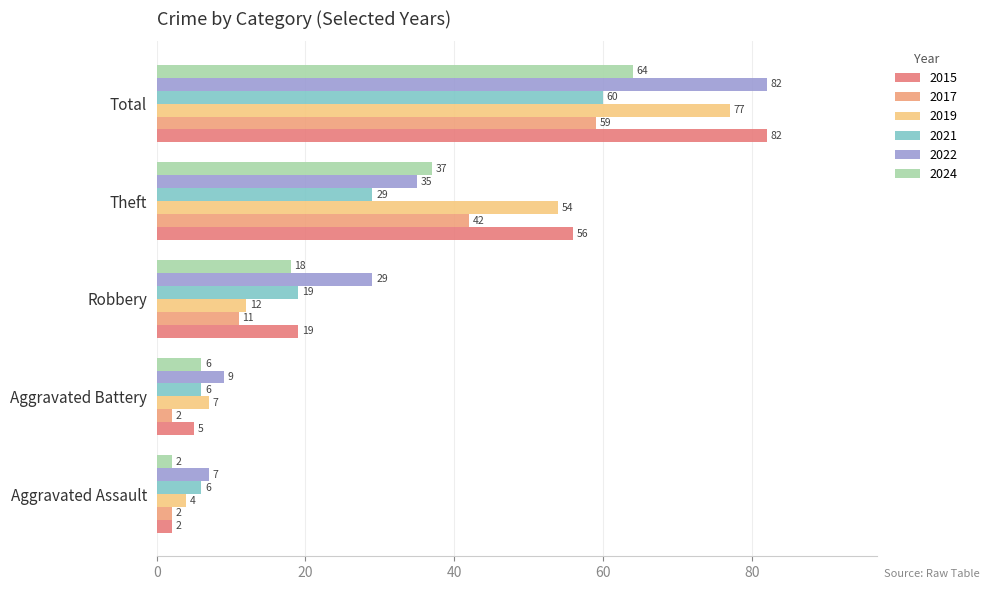

Is it true that 2021 equals 46 at Theft?

False